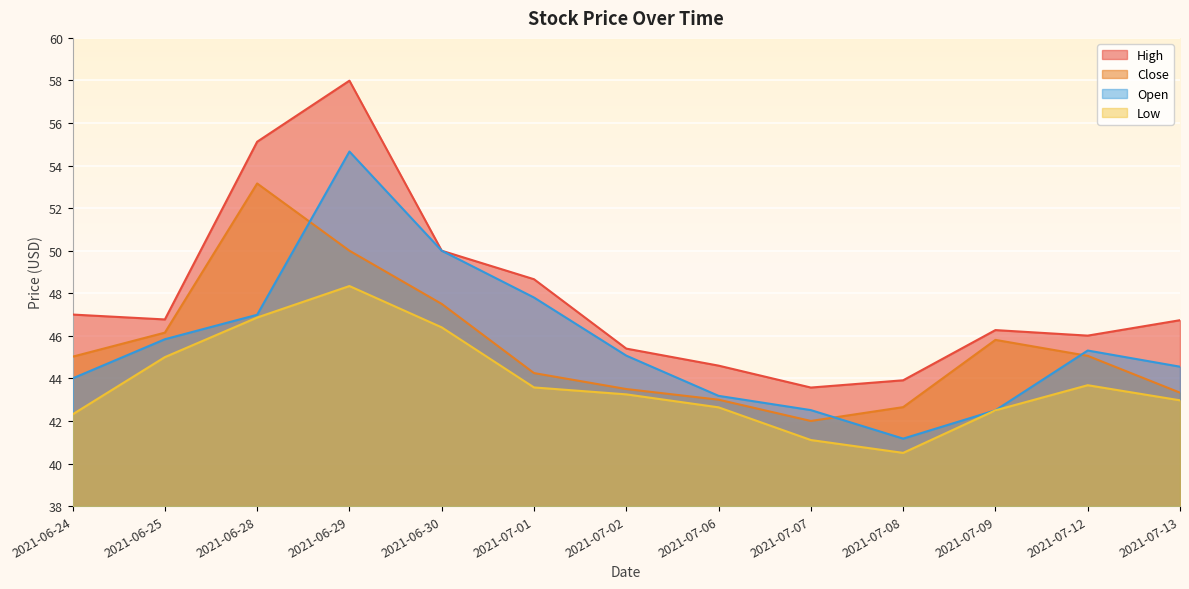

What is the sum of the Close values at 2021-06-24 and 2021-07-09?

90.8